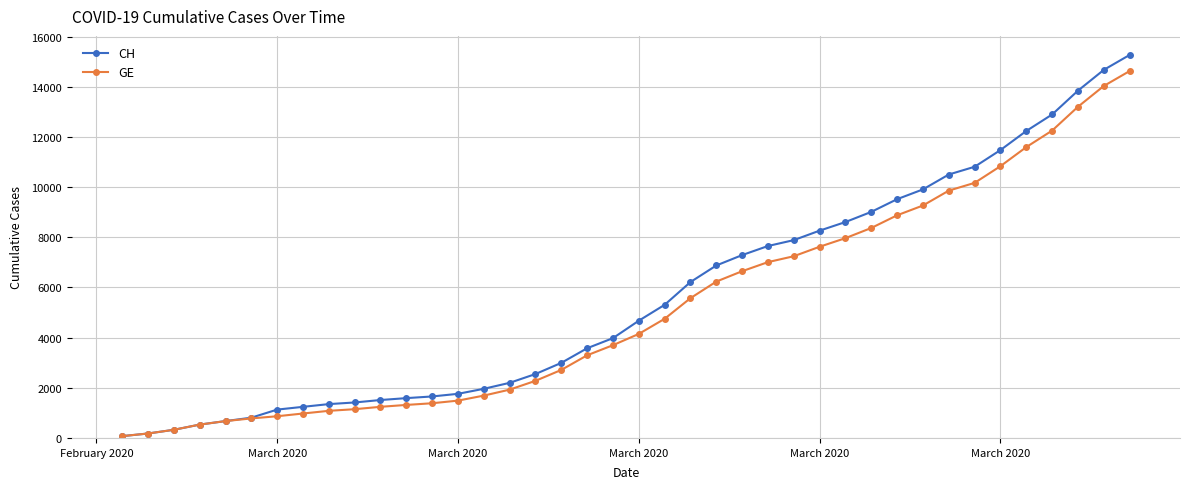

What is the greatest value displayed?

15267